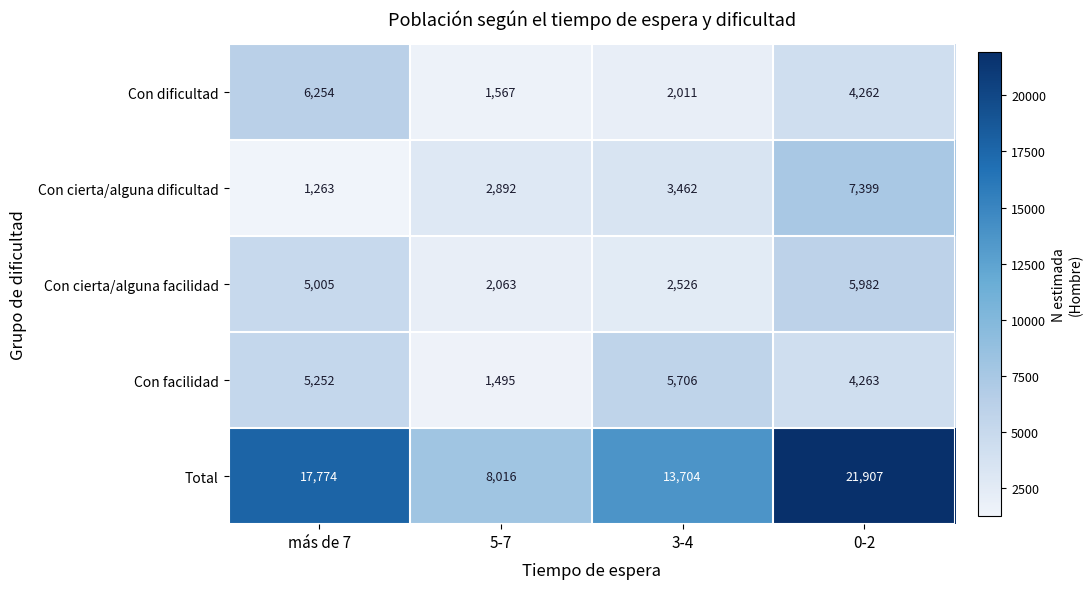

What is the difference between the second highest and second lowest values in the Con cierta/alguna facilidad series?

2479